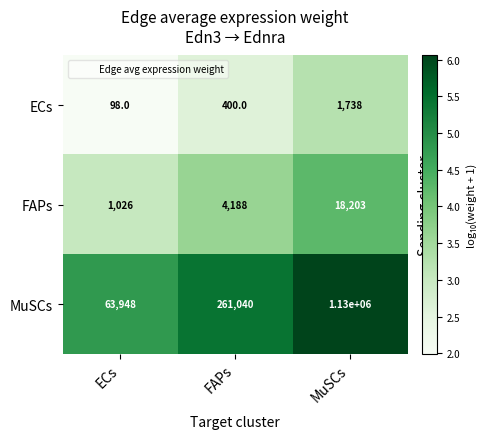

Rank the series at MuSCs from lowest to highest value.

ECs, FAPs, MuSCs